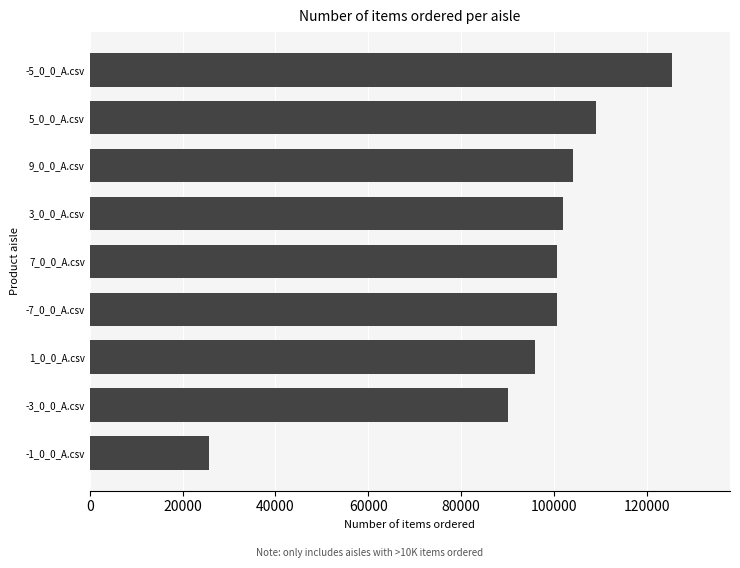

How many distinct data groups are displayed?

6